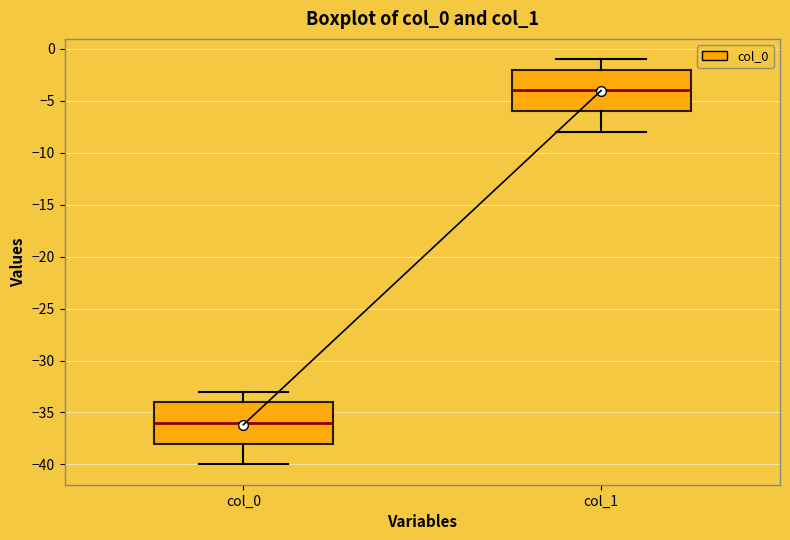

Reading left to right, transcribe this box plot: for each box, give where its median line is, the range the box spans, and where its two whiskers end, as read against the y-axis. The values are not printed on the chart, so give them approximately, as read against the axis.

col_0: median -36, box -38 to -34, whiskers -40 to -33
col_1: median -4, box -6 to -2, whiskers -8 to -1